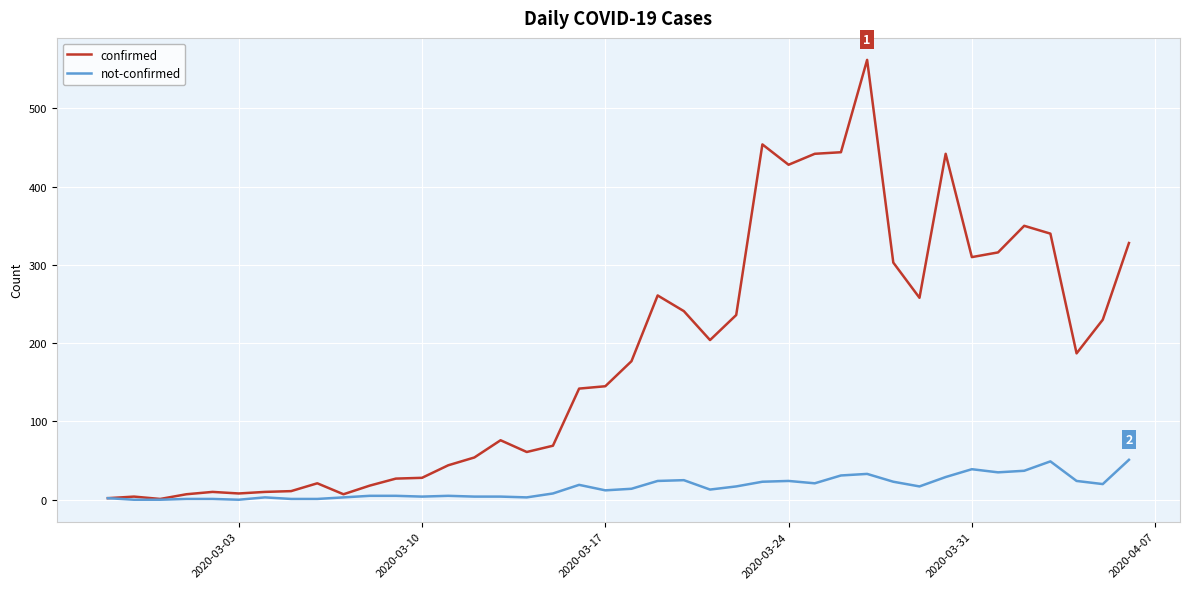

List the series in order of their peak value, highest first.

confirmed, not-confirmed